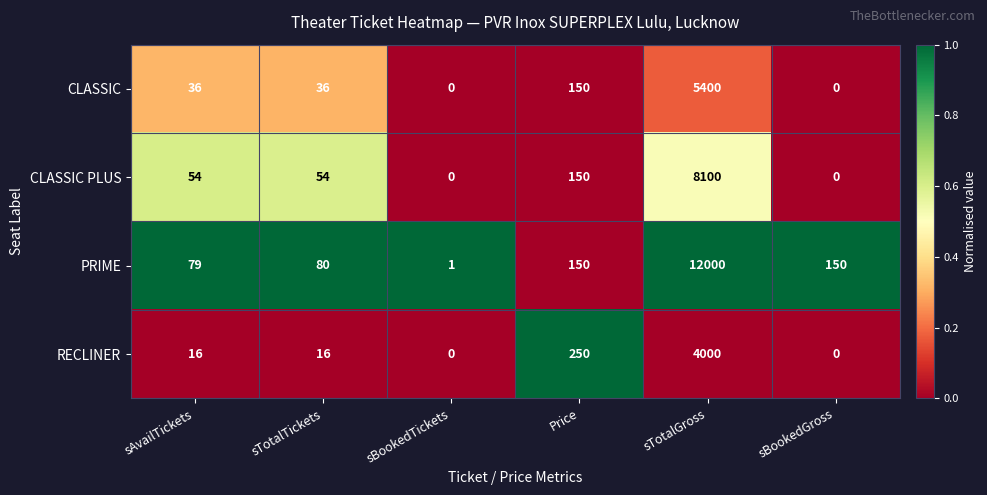

Reading left to right, list all the values displayed in this chart.

CLASSIC: sAvailTickets=36	sTotalTickets=36	sBookedTickets=0	Price=150	sTotalGross=5400	sBookedGross=0
CLASSIC PLUS: sAvailTickets=54	sTotalTickets=54	sBookedTickets=0	Price=150	sTotalGross=8100	sBookedGross=0
PRIME: sAvailTickets=79	sTotalTickets=80	sBookedTickets=1	Price=150	sTotalGross=12000	sBookedGross=150
RECLINER: sAvailTickets=16	sTotalTickets=16	sBookedTickets=0	Price=250	sTotalGross=4000	sBookedGross=0